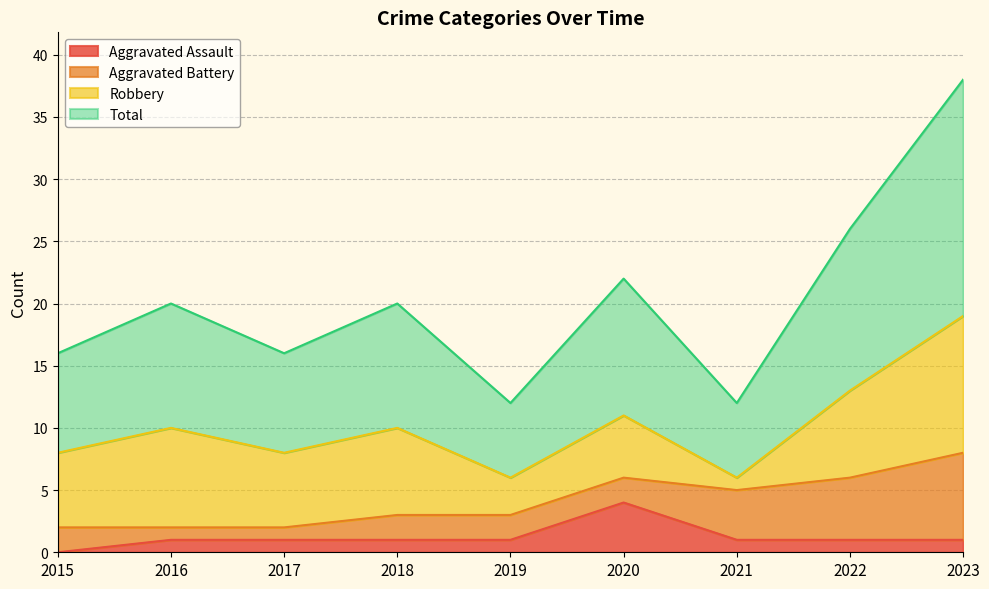

The Total series shows 13 at 2022. True or false?

True